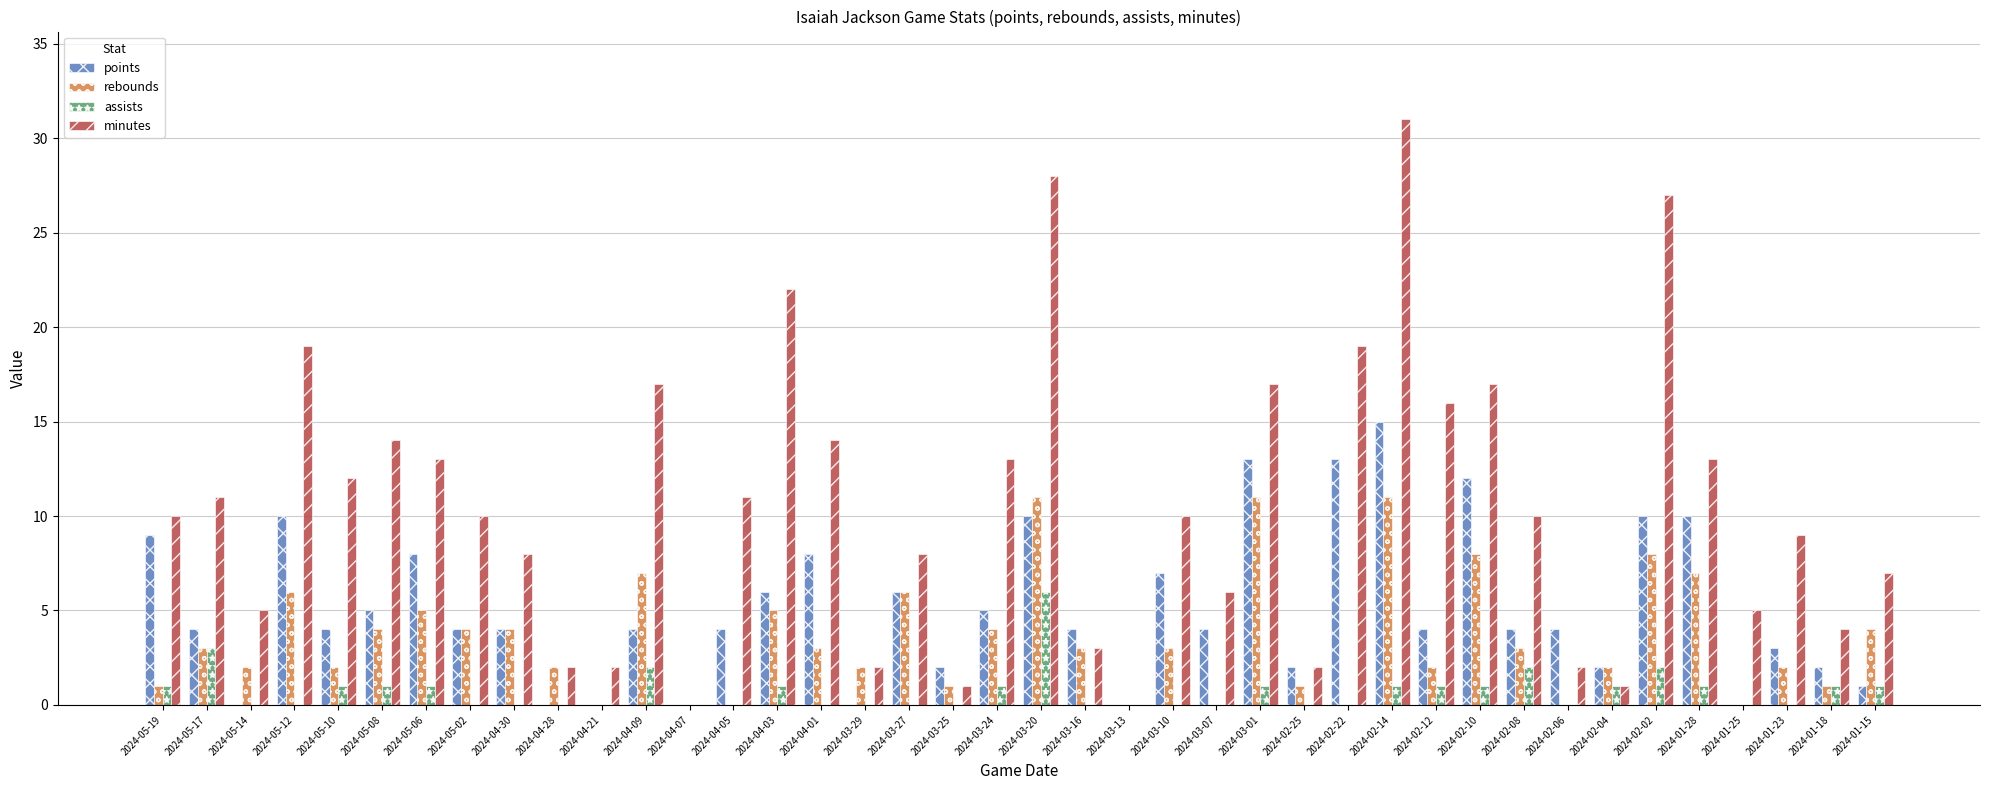

At which category does the chart reach its peak across all series?

2024-02-14